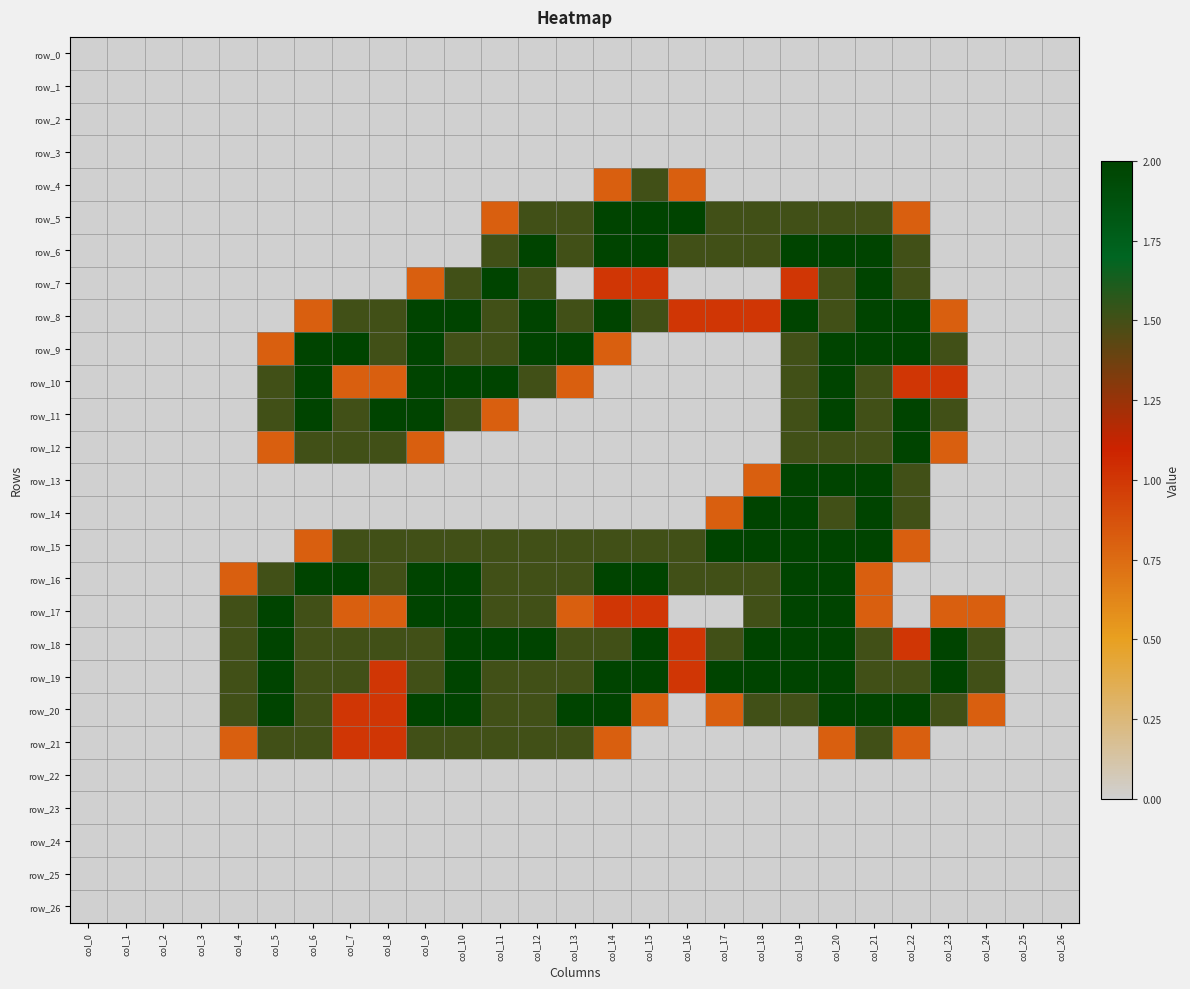

Reading left to right, list all the values displayed in this chart.

row_0: col_0=0.0	col_1=0.0	col_2=0.0	col_3=0.0	col_4=0.0	col_5=0.0	col_6=0.0	col_7=0.0	col_8=0.0	col_9=0.0	col_10=0.0	col_11=0.0	col_12=0.0	col_13=0.0	col_14=0.0	col_15=0.0	col_16=0.0	col_17=0.0	col_18=0.0	col_19=0.0	col_20=0.0	col_21=0.0	col_22=0.0	col_23=0.0	col_24=0.0	col_25=0.0	col_26=0.0
row_1: col_0=0.0	col_1=0.0	col_2=0.0	col_3=0.0	col_4=0.0	col_5=0.0	col_6=0.0	col_7=0.0	col_8=0.0	col_9=0.0	col_10=0.0	col_11=0.0	col_12=0.0	col_13=0.0	col_14=0.0	col_15=0.0	col_16=0.0	col_17=0.0	col_18=0.0	col_19=0.0	col_20=0.0	col_21=0.0	col_22=0.0	col_23=0.0	col_24=0.0	col_25=0.0	col_26=0.0
row_2: col_0=0.0	col_1=0.0	col_2=0.0	col_3=0.0	col_4=0.0	col_5=0.0	col_6=0.0	col_7=0.0	col_8=0.0	col_9=0.0	col_10=0.0	col_11=0.0	col_12=0.0	col_13=0.0	col_14=0.0	col_15=0.0	col_16=0.0	col_17=0.0	col_18=0.0	col_19=0.0	col_20=0.0	col_21=0.0	col_22=0.0	col_23=0.0	col_24=0.0	col_25=0.0	col_26=0.0
row_3: col_0=0.0	col_1=0.0	col_2=0.0	col_3=0.0	col_4=0.0	col_5=0.0	col_6=0.0	col_7=0.0	col_8=0.0	col_9=0.0	col_10=0.0	col_11=0.0	col_12=0.0	col_13=0.0	col_14=0.0	col_15=0.0	col_16=0.0	col_17=0.0	col_18=0.0	col_19=0.0	col_20=0.0	col_21=0.0	col_22=0.0	col_23=0.0	col_24=0.0	col_25=0.0	col_26=0.0
row_4: col_0=0.0	col_1=0.0	col_2=0.0	col_3=0.0	col_4=0.0	col_5=0.0	col_6=0.0	col_7=0.0	col_8=0.0	col_9=0.0	col_10=0.0	col_11=0.0	col_12=0.0	col_13=0.0	col_14=0.8	col_15=1.5	col_16=0.8	col_17=0.0	col_18=0.0	col_19=0.0	col_20=0.0	col_21=0.0	col_22=0.0	col_23=0.0	col_24=0.0	col_25=0.0	col_26=0.0
row_5: col_0=0.0	col_1=0.0	col_2=0.0	col_3=0.0	col_4=0.0	col_5=0.0	col_6=0.0	col_7=0.0	col_8=0.0	col_9=0.0	col_10=0.0	col_11=0.8	col_12=1.5	col_13=1.5	col_14=2.0	col_15=2.0	col_16=2.0	col_17=1.5	col_18=1.5	col_19=1.5	col_20=1.5	col_21=1.5	col_22=0.8	col_23=0.0	col_24=0.0	col_25=0.0	col_26=0.0
row_6: col_0=0.0	col_1=0.0	col_2=0.0	col_3=0.0	col_4=0.0	col_5=0.0	col_6=0.0	col_7=0.0	col_8=0.0	col_9=0.0	col_10=0.0	col_11=1.5	col_12=2.0	col_13=1.5	col_14=2.0	col_15=2.0	col_16=1.5	col_17=1.5	col_18=1.5	col_19=2.0	col_20=2.0	col_21=2.0	col_22=1.5	col_23=0.0	col_24=0.0	col_25=0.0	col_26=0.0
row_7: col_0=0.0	col_1=0.0	col_2=0.0	col_3=0.0	col_4=0.0	col_5=0.0	col_6=0.0	col_7=0.0	col_8=0.0	col_9=0.8	col_10=1.5	col_11=2.0	col_12=1.5	col_13=0.0	col_14=1.0	col_15=1.0	col_16=0.0	col_17=0.0	col_18=0.0	col_19=1.0	col_20=1.5	col_21=2.0	col_22=1.5	col_23=0.0	col_24=0.0	col_25=0.0	col_26=0.0
row_8: col_0=0.0	col_1=0.0	col_2=0.0	col_3=0.0	col_4=0.0	col_5=0.0	col_6=0.8	col_7=1.5	col_8=1.5	col_9=2.0	col_10=2.0	col_11=1.5	col_12=2.0	col_13=1.5	col_14=2.0	col_15=1.5	col_16=1.0	col_17=1.0	col_18=1.0	col_19=2.0	col_20=1.5	col_21=2.0	col_22=2.0	col_23=0.8	col_24=0.0	col_25=0.0	col_26=0.0
row_9: col_0=0.0	col_1=0.0	col_2=0.0	col_3=0.0	col_4=0.0	col_5=0.8	col_6=2.0	col_7=2.0	col_8=1.5	col_9=2.0	col_10=1.5	col_11=1.5	col_12=2.0	col_13=2.0	col_14=0.8	col_15=0.0	col_16=0.0	col_17=0.0	col_18=0.0	col_19=1.5	col_20=2.0	col_21=2.0	col_22=2.0	col_23=1.5	col_24=0.0	col_25=0.0	col_26=0.0
row_10: col_0=0.0	col_1=0.0	col_2=0.0	col_3=0.0	col_4=0.0	col_5=1.5	col_6=2.0	col_7=0.8	col_8=0.8	col_9=2.0	col_10=2.0	col_11=2.0	col_12=1.5	col_13=0.8	col_14=0.0	col_15=0.0	col_16=0.0	col_17=0.0	col_18=0.0	col_19=1.5	col_20=2.0	col_21=1.5	col_22=1.0	col_23=1.0	col_24=0.0	col_25=0.0	col_26=0.0
row_11: col_0=0.0	col_1=0.0	col_2=0.0	col_3=0.0	col_4=0.0	col_5=1.5	col_6=2.0	col_7=1.5	col_8=2.0	col_9=2.0	col_10=1.5	col_11=0.8	col_12=0.0	col_13=0.0	col_14=0.0	col_15=0.0	col_16=0.0	col_17=0.0	col_18=0.0	col_19=1.5	col_20=2.0	col_21=1.5	col_22=2.0	col_23=1.5	col_24=0.0	col_25=0.0	col_26=0.0
row_12: col_0=0.0	col_1=0.0	col_2=0.0	col_3=0.0	col_4=0.0	col_5=0.8	col_6=1.5	col_7=1.5	col_8=1.5	col_9=0.8	col_10=0.0	col_11=0.0	col_12=0.0	col_13=0.0	col_14=0.0	col_15=0.0	col_16=0.0	col_17=0.0	col_18=0.0	col_19=1.5	col_20=1.5	col_21=1.5	col_22=2.0	col_23=0.8	col_24=0.0	col_25=0.0	col_26=0.0
row_13: col_0=0.0	col_1=0.0	col_2=0.0	col_3=0.0	col_4=0.0	col_5=0.0	col_6=0.0	col_7=0.0	col_8=0.0	col_9=0.0	col_10=0.0	col_11=0.0	col_12=0.0	col_13=0.0	col_14=0.0	col_15=0.0	col_16=0.0	col_17=0.0	col_18=0.8	col_19=2.0	col_20=2.0	col_21=2.0	col_22=1.5	col_23=0.0	col_24=0.0	col_25=0.0	col_26=0.0
row_14: col_0=0.0	col_1=0.0	col_2=0.0	col_3=0.0	col_4=0.0	col_5=0.0	col_6=0.0	col_7=0.0	col_8=0.0	col_9=0.0	col_10=0.0	col_11=0.0	col_12=0.0	col_13=0.0	col_14=0.0	col_15=0.0	col_16=0.0	col_17=0.8	col_18=2.0	col_19=2.0	col_20=1.5	col_21=2.0	col_22=1.5	col_23=0.0	col_24=0.0	col_25=0.0	col_26=0.0
row_15: col_0=0.0	col_1=0.0	col_2=0.0	col_3=0.0	col_4=0.0	col_5=0.0	col_6=0.8	col_7=1.5	col_8=1.5	col_9=1.5	col_10=1.5	col_11=1.5	col_12=1.5	col_13=1.5	col_14=1.5	col_15=1.5	col_16=1.5	col_17=2.0	col_18=2.0	col_19=2.0	col_20=2.0	col_21=2.0	col_22=0.8	col_23=0.0	col_24=0.0	col_25=0.0	col_26=0.0
row_16: col_0=0.0	col_1=0.0	col_2=0.0	col_3=0.0	col_4=0.8	col_5=1.5	col_6=2.0	col_7=2.0	col_8=1.5	col_9=2.0	col_10=2.0	col_11=1.5	col_12=1.5	col_13=1.5	col_14=2.0	col_15=2.0	col_16=1.5	col_17=1.5	col_18=1.5	col_19=2.0	col_20=2.0	col_21=0.8	col_22=0.0	col_23=0.0	col_24=0.0	col_25=0.0	col_26=0.0
row_17: col_0=0.0	col_1=0.0	col_2=0.0	col_3=0.0	col_4=1.5	col_5=2.0	col_6=1.5	col_7=0.8	col_8=0.8	col_9=2.0	col_10=2.0	col_11=1.5	col_12=1.5	col_13=0.8	col_14=1.0	col_15=1.0	col_16=0.0	col_17=0.0	col_18=1.5	col_19=2.0	col_20=2.0	col_21=0.8	col_22=0.0	col_23=0.8	col_24=0.8	col_25=0.0	col_26=0.0
row_18: col_0=0.0	col_1=0.0	col_2=0.0	col_3=0.0	col_4=1.5	col_5=2.0	col_6=1.5	col_7=1.5	col_8=1.5	col_9=1.5	col_10=2.0	col_11=2.0	col_12=2.0	col_13=1.5	col_14=1.5	col_15=2.0	col_16=1.0	col_17=1.5	col_18=2.0	col_19=2.0	col_20=2.0	col_21=1.5	col_22=1.0	col_23=2.0	col_24=1.5	col_25=0.0	col_26=0.0
row_19: col_0=0.0	col_1=0.0	col_2=0.0	col_3=0.0	col_4=1.5	col_5=2.0	col_6=1.5	col_7=1.5	col_8=1.0	col_9=1.5	col_10=2.0	col_11=1.5	col_12=1.5	col_13=1.5	col_14=2.0	col_15=2.0	col_16=1.0	col_17=2.0	col_18=2.0	col_19=2.0	col_20=2.0	col_21=1.5	col_22=1.5	col_23=2.0	col_24=1.5	col_25=0.0	col_26=0.0
row_20: col_0=0.0	col_1=0.0	col_2=0.0	col_3=0.0	col_4=1.5	col_5=2.0	col_6=1.5	col_7=1.0	col_8=1.0	col_9=2.0	col_10=2.0	col_11=1.5	col_12=1.5	col_13=2.0	col_14=2.0	col_15=0.8	col_16=0.0	col_17=0.8	col_18=1.5	col_19=1.5	col_20=2.0	col_21=2.0	col_22=2.0	col_23=1.5	col_24=0.8	col_25=0.0	col_26=0.0
row_21: col_0=0.0	col_1=0.0	col_2=0.0	col_3=0.0	col_4=0.8	col_5=1.5	col_6=1.5	col_7=1.0	col_8=1.0	col_9=1.5	col_10=1.5	col_11=1.5	col_12=1.5	col_13=1.5	col_14=0.8	col_15=0.0	col_16=0.0	col_17=0.0	col_18=0.0	col_19=0.0	col_20=0.8	col_21=1.5	col_22=0.8	col_23=0.0	col_24=0.0	col_25=0.0	col_26=0.0
row_22: col_0=0.0	col_1=0.0	col_2=0.0	col_3=0.0	col_4=0.0	col_5=0.0	col_6=0.0	col_7=0.0	col_8=0.0	col_9=0.0	col_10=0.0	col_11=0.0	col_12=0.0	col_13=0.0	col_14=0.0	col_15=0.0	col_16=0.0	col_17=0.0	col_18=0.0	col_19=0.0	col_20=0.0	col_21=0.0	col_22=0.0	col_23=0.0	col_24=0.0	col_25=0.0	col_26=0.0
row_23: col_0=0.0	col_1=0.0	col_2=0.0	col_3=0.0	col_4=0.0	col_5=0.0	col_6=0.0	col_7=0.0	col_8=0.0	col_9=0.0	col_10=0.0	col_11=0.0	col_12=0.0	col_13=0.0	col_14=0.0	col_15=0.0	col_16=0.0	col_17=0.0	col_18=0.0	col_19=0.0	col_20=0.0	col_21=0.0	col_22=0.0	col_23=0.0	col_24=0.0	col_25=0.0	col_26=0.0
row_24: col_0=0.0	col_1=0.0	col_2=0.0	col_3=0.0	col_4=0.0	col_5=0.0	col_6=0.0	col_7=0.0	col_8=0.0	col_9=0.0	col_10=0.0	col_11=0.0	col_12=0.0	col_13=0.0	col_14=0.0	col_15=0.0	col_16=0.0	col_17=0.0	col_18=0.0	col_19=0.0	col_20=0.0	col_21=0.0	col_22=0.0	col_23=0.0	col_24=0.0	col_25=0.0	col_26=0.0
row_25: col_0=0.0	col_1=0.0	col_2=0.0	col_3=0.0	col_4=0.0	col_5=0.0	col_6=0.0	col_7=0.0	col_8=0.0	col_9=0.0	col_10=0.0	col_11=0.0	col_12=0.0	col_13=0.0	col_14=0.0	col_15=0.0	col_16=0.0	col_17=0.0	col_18=0.0	col_19=0.0	col_20=0.0	col_21=0.0	col_22=0.0	col_23=0.0	col_24=0.0	col_25=0.0	col_26=0.0
row_26: col_0=0.0	col_1=0.0	col_2=0.0	col_3=0.0	col_4=0.0	col_5=0.0	col_6=0.0	col_7=0.0	col_8=0.0	col_9=0.0	col_10=0.0	col_11=0.0	col_12=0.0	col_13=0.0	col_14=0.0	col_15=0.0	col_16=0.0	col_17=0.0	col_18=0.0	col_19=0.0	col_20=0.0	col_21=0.0	col_22=0.0	col_23=0.0	col_24=0.0	col_25=0.0	col_26=0.0